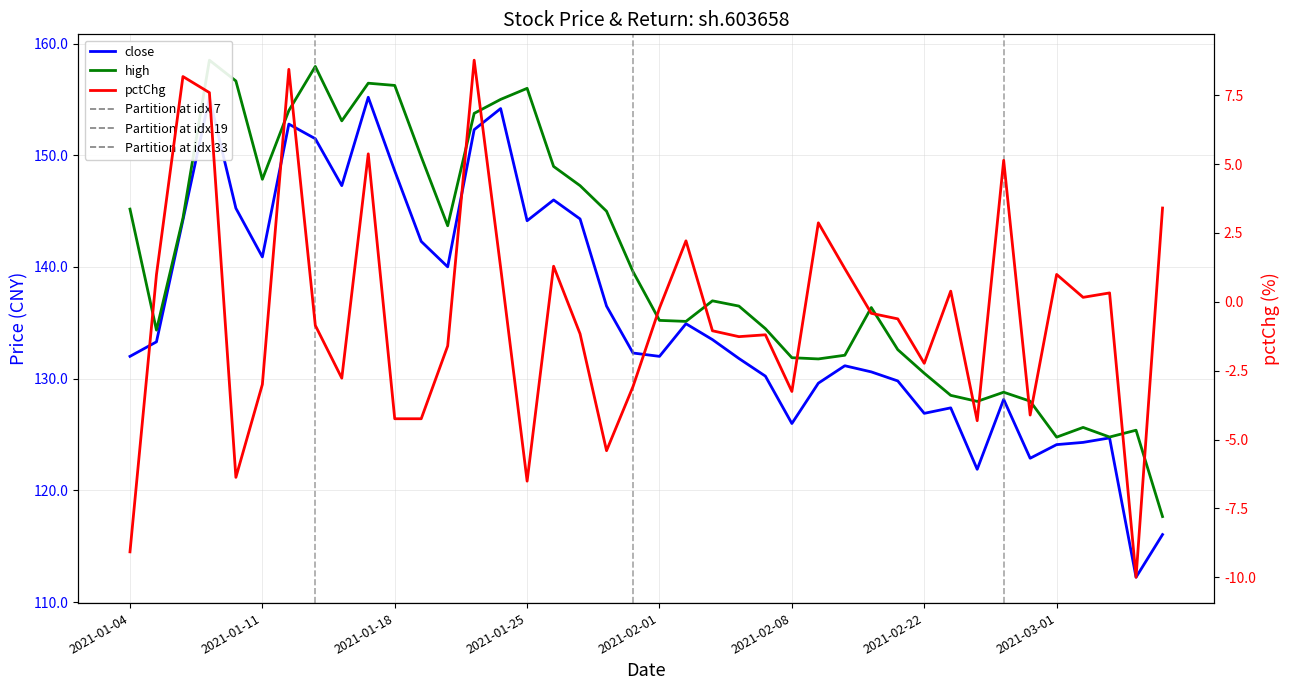

What is the total value across all series at 2021-01-08?

295.5